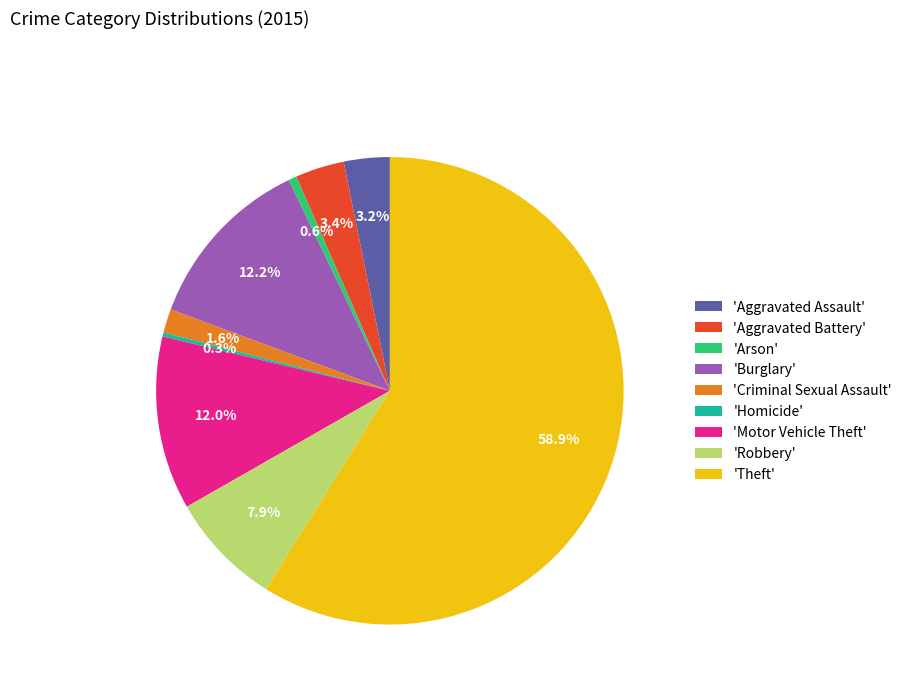

Count the number of slices in the pie.

9